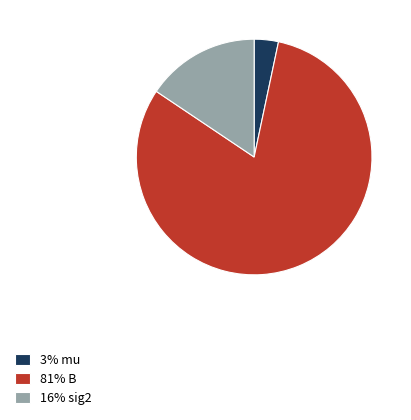

Rank the categories by value from highest to lowest.

81% B, 16% sig2, 3% mu